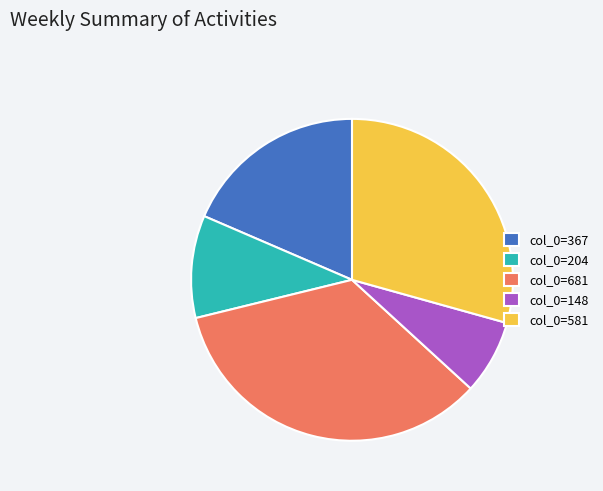

Between col_0=204 and col_0=148, which is larger?

col_0=204